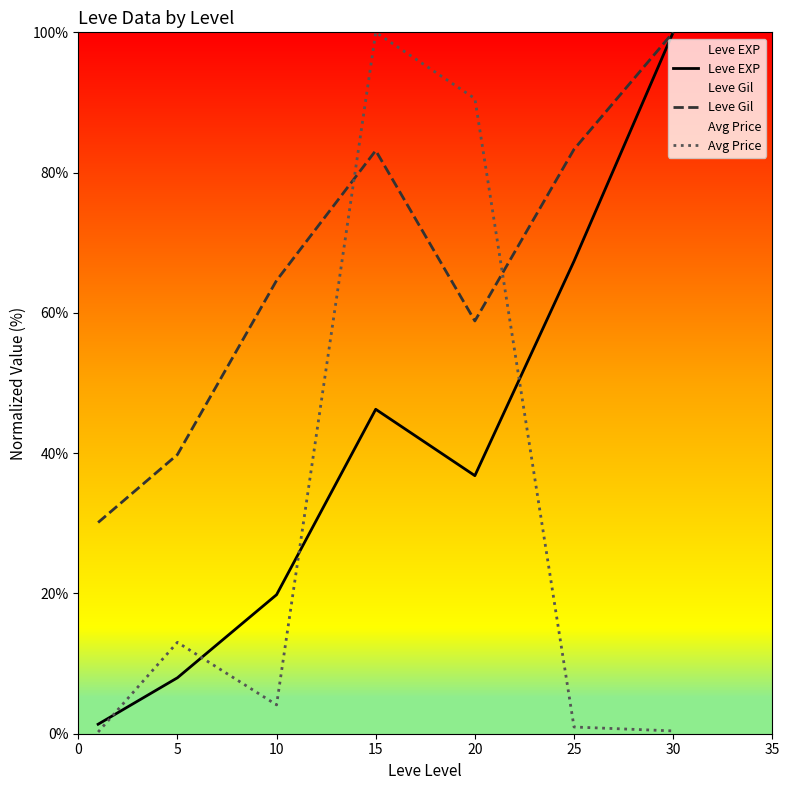

What is the difference between the highest and lowest values at 30?

99.6